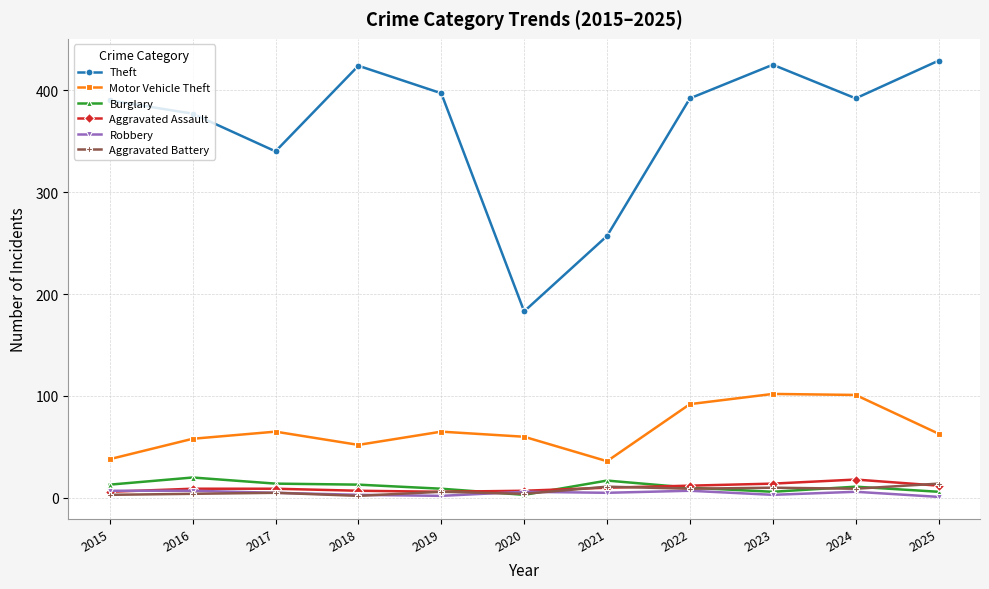

What is the sum of all Robbery values?

52